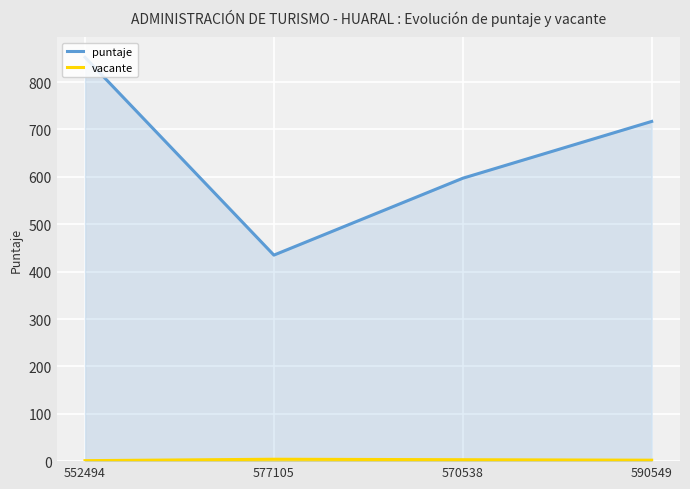

What are all the series names shown in the legend?

puntaje, vacante